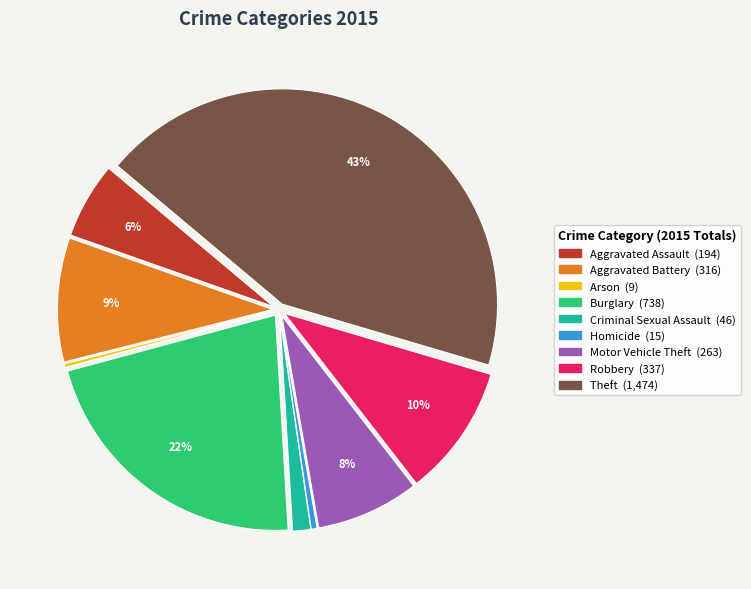

Which category has the biggest portion of the pie?

Theft